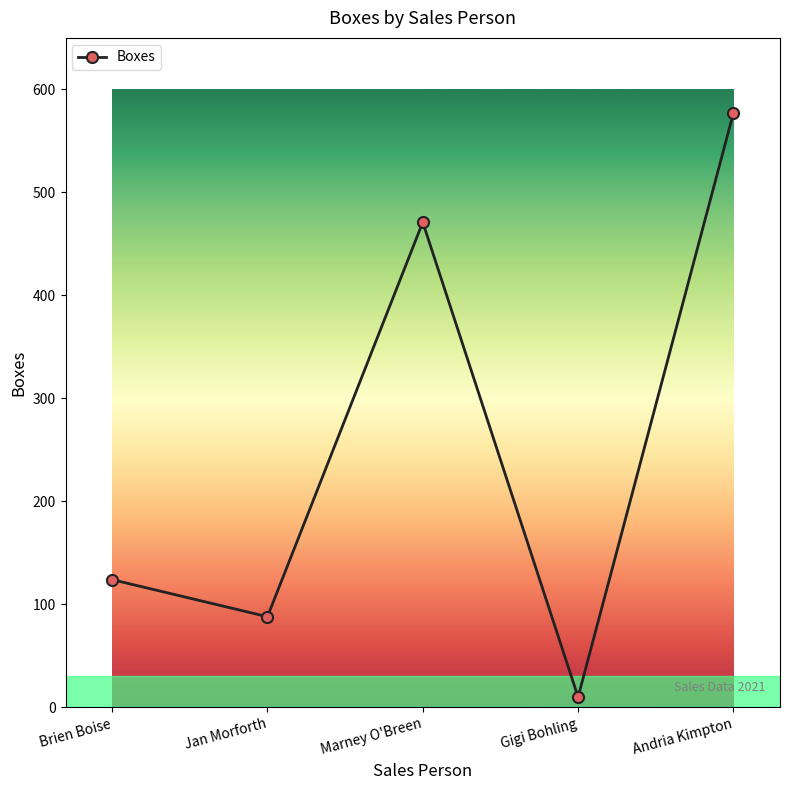

How many categories are shown in the chart?

5